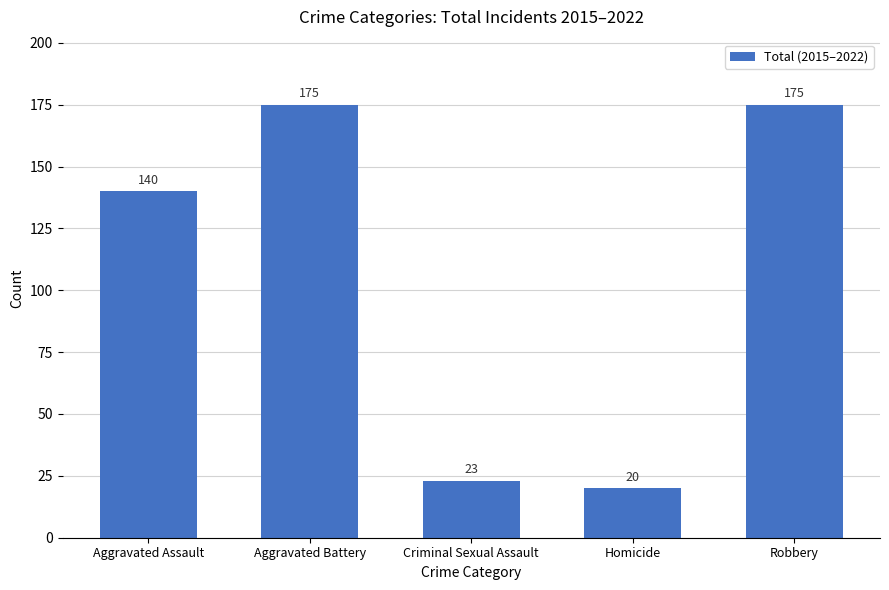

What is the smallest value displayed?

20